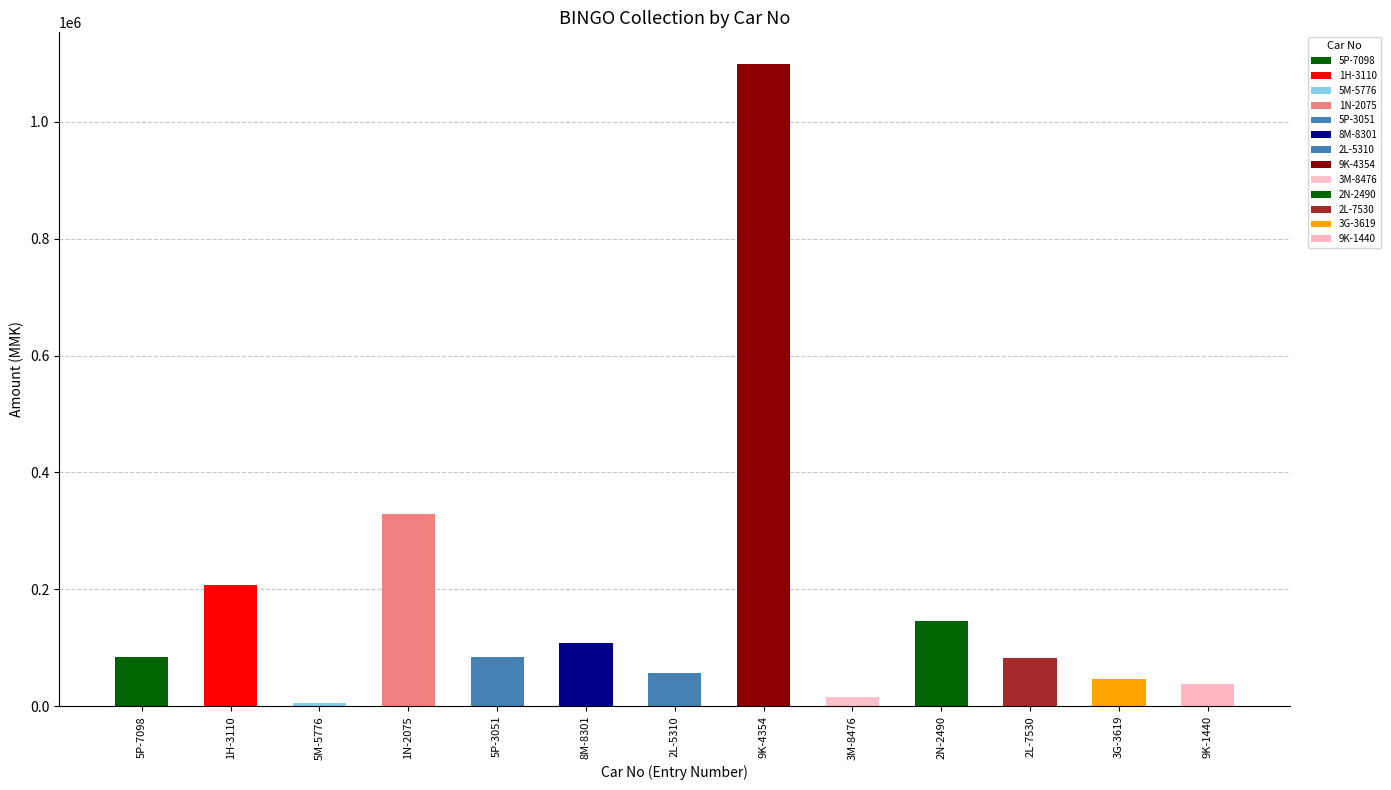

What is the difference between the maximum and minimum values?

1092000